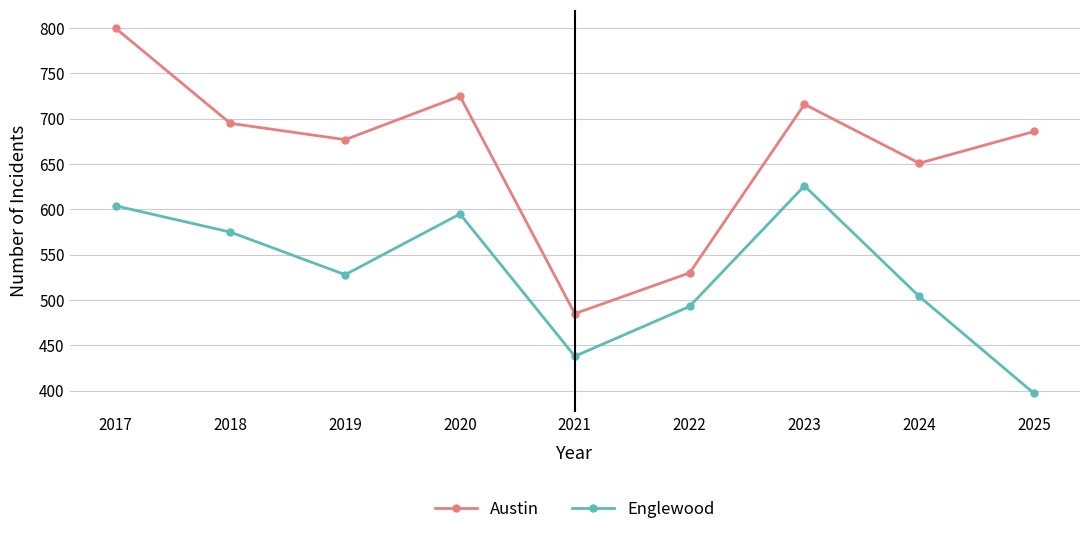

Between 2018 and 2021, which series saw the biggest shift?

Austin